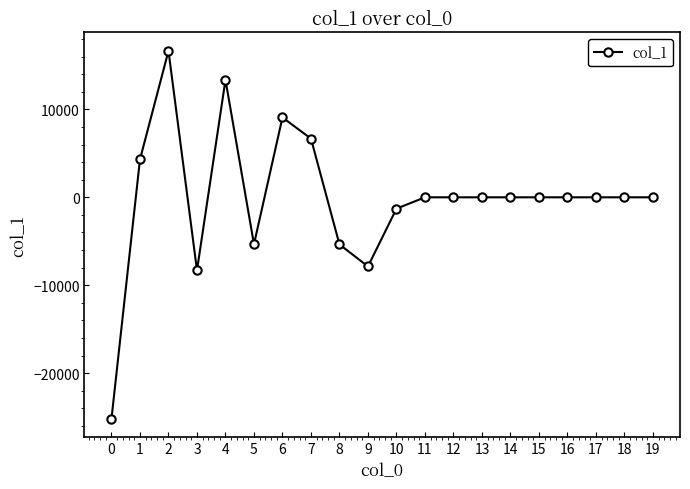

Does the chart display data point markers on the line(s)?

Yes